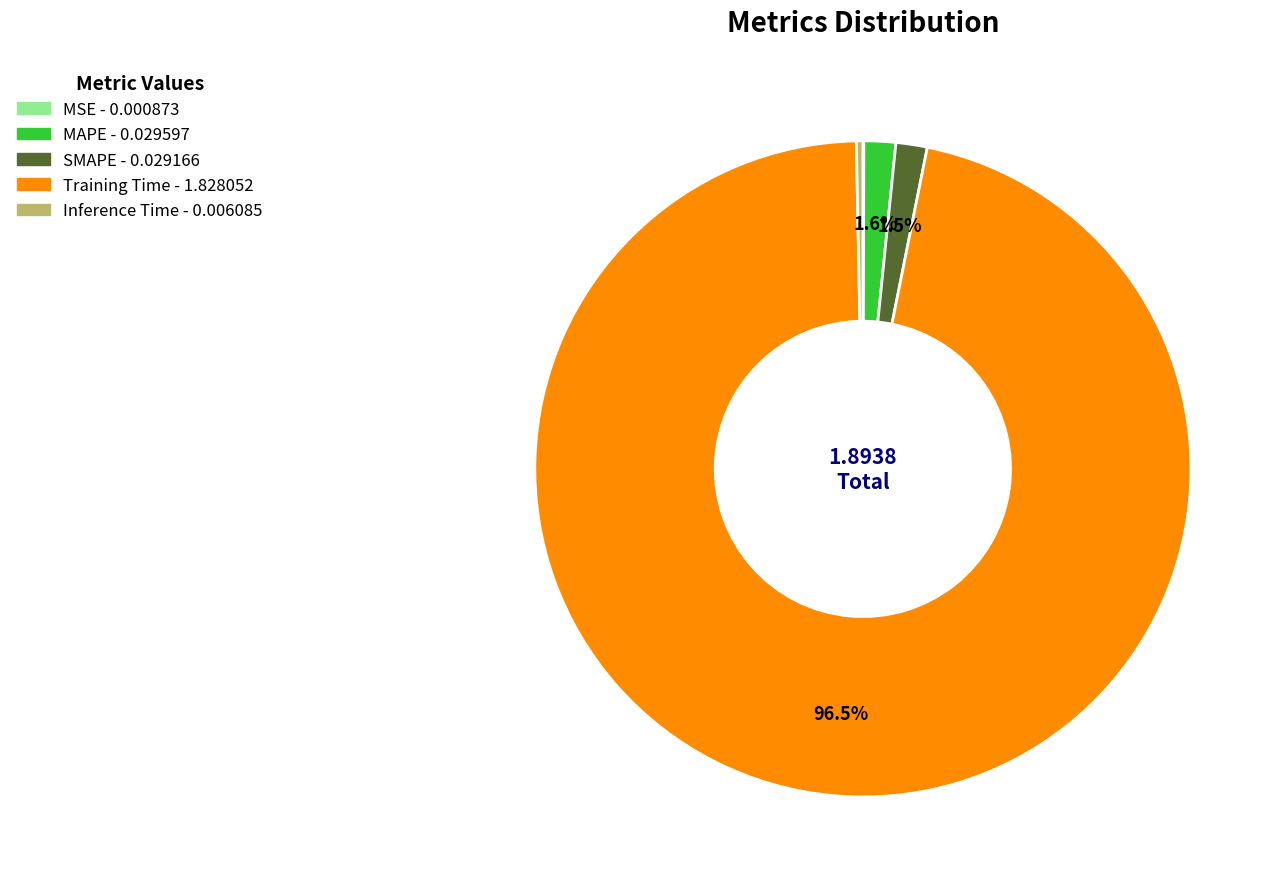

What percentage is NOT represented by SMAPE?

98.5%